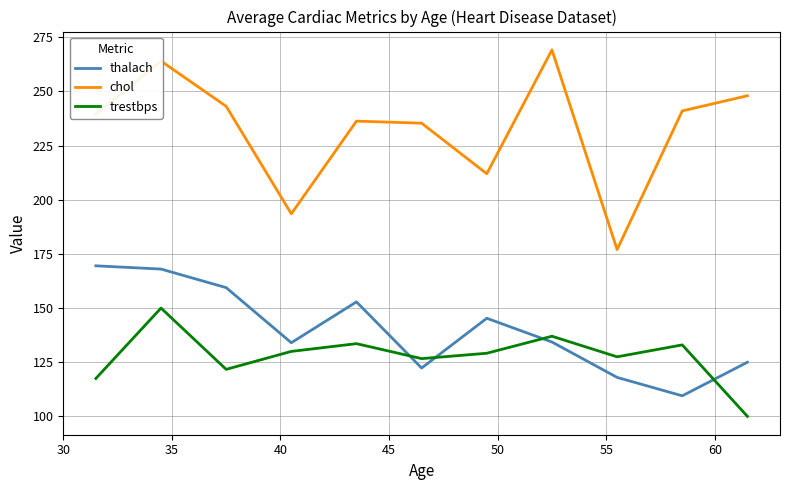

Which series ends up on top after the final intersection of thalach and trestbps?

thalach